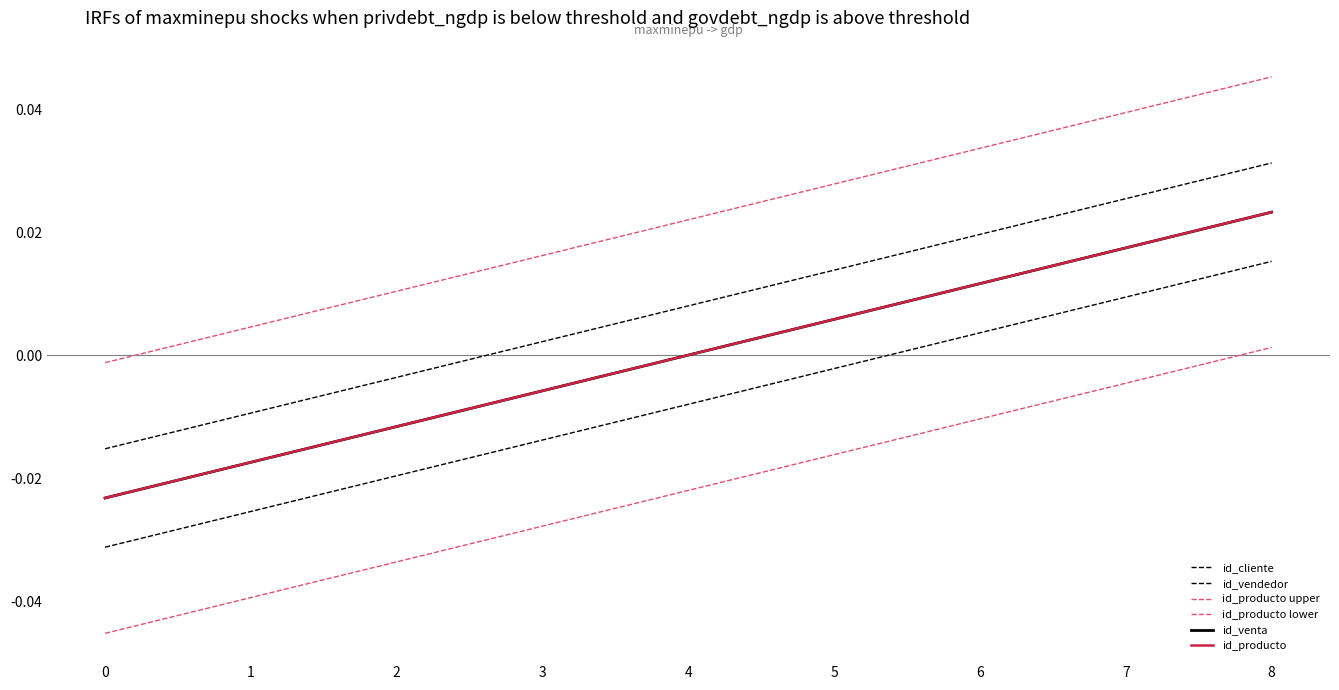

Is it true that id_venta equals 0.0 at 6?

True